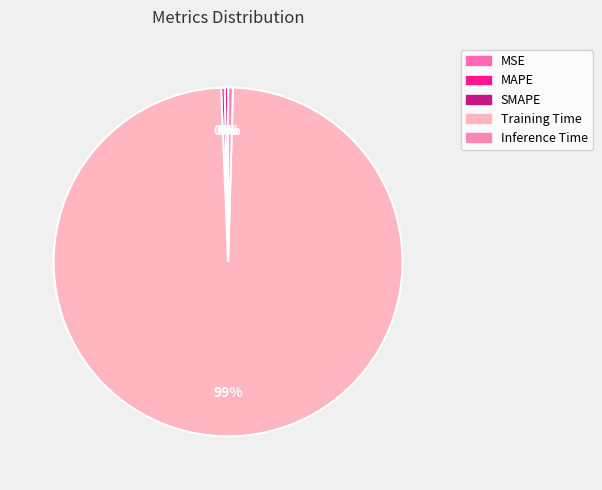

To the nearest percent, what is the difference between the largest and smallest slice percentages?

99%